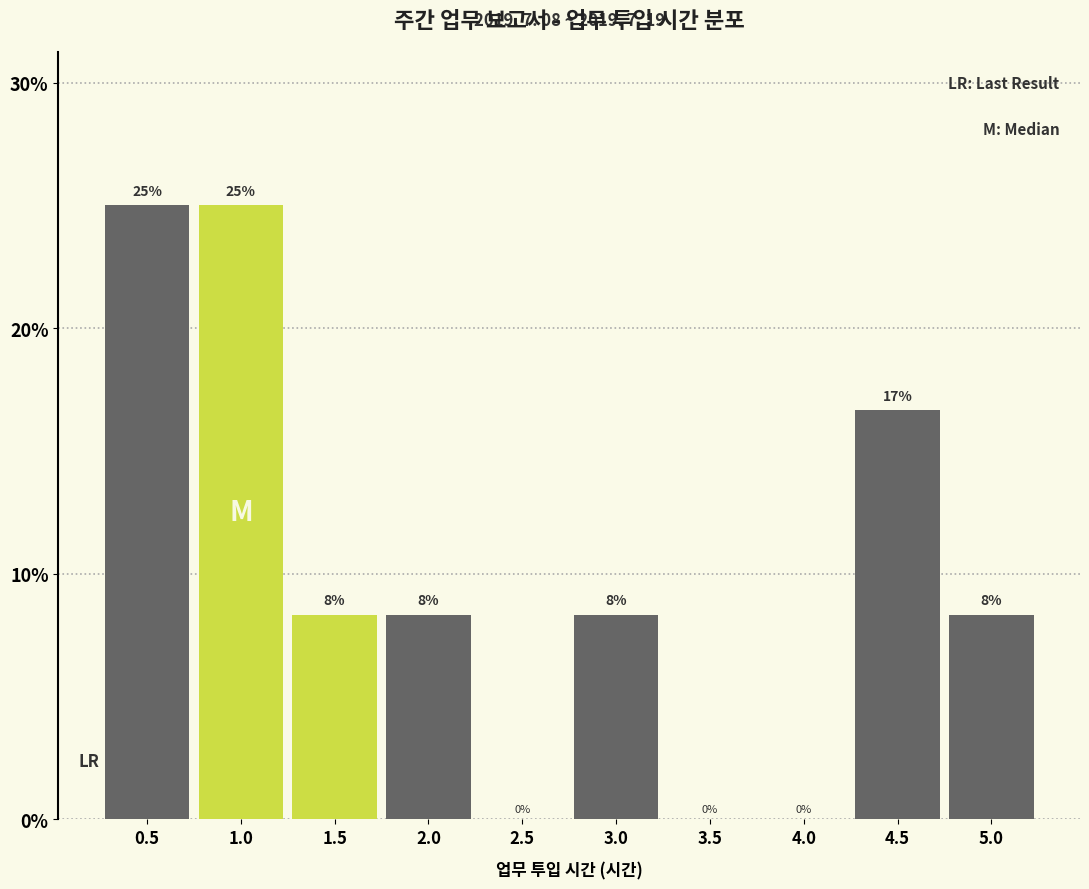

The chart shows a value of 25.0 at 1.0. True or false?

True